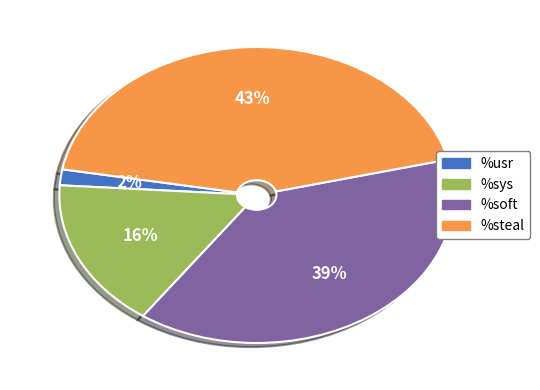

To the nearest percent, what is the average slice percentage?

25%